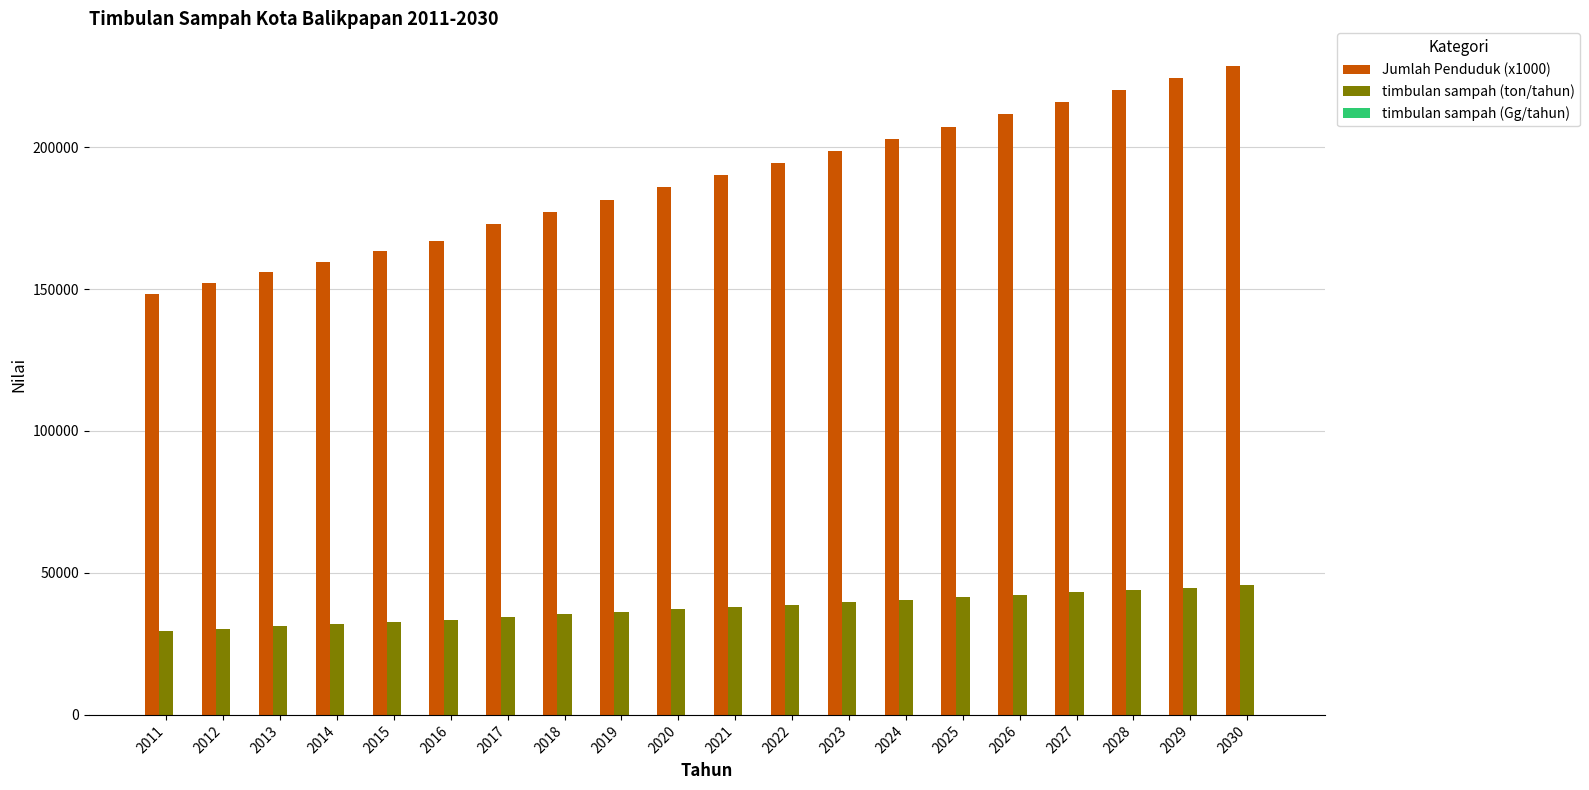

The value of timbulan sampah (ton/tahun) at 2025 is 71293.4. True or false?

False